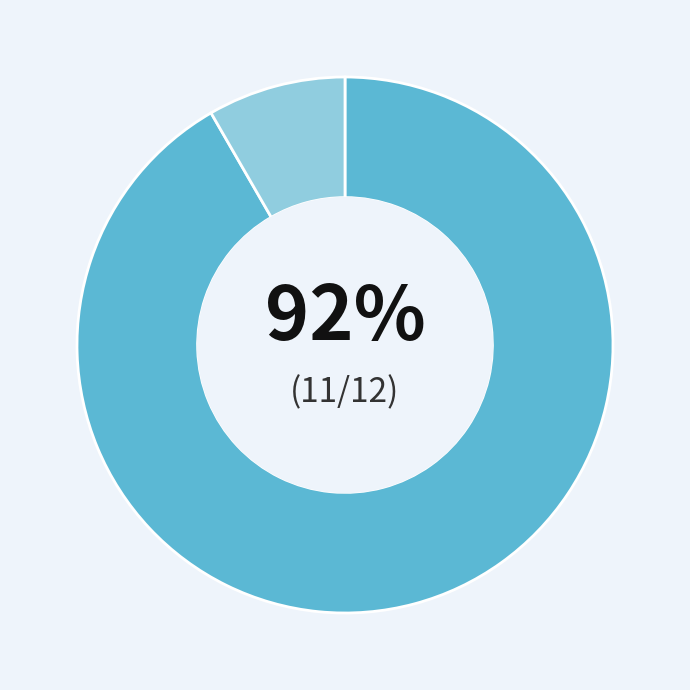

Is there a majority slice in this chart?

Yes